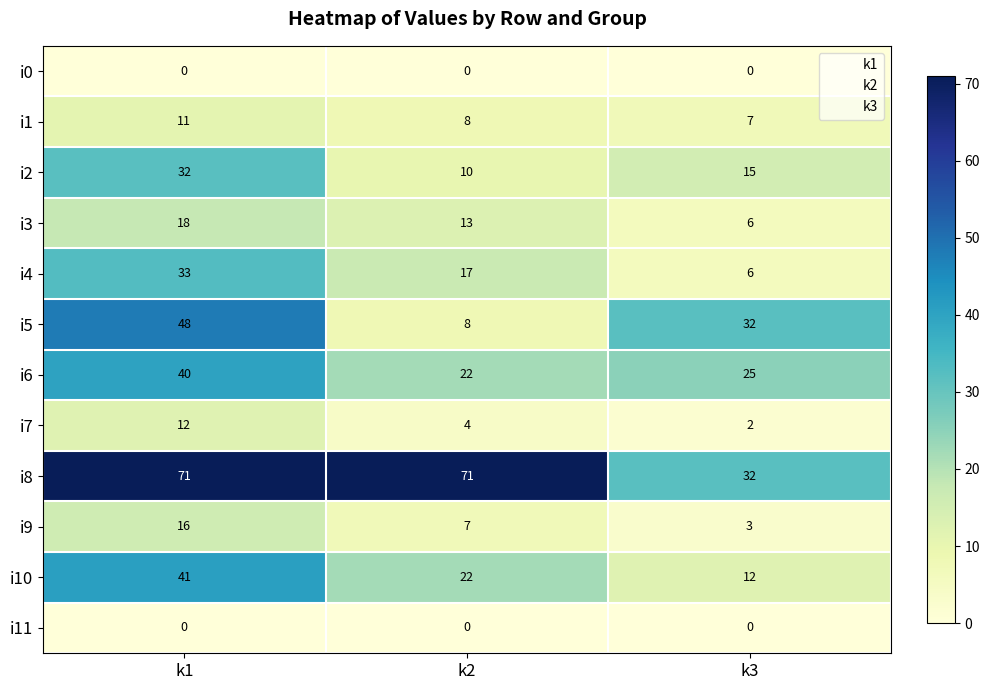

What is the difference between the i9 values at k3 and k2?

4